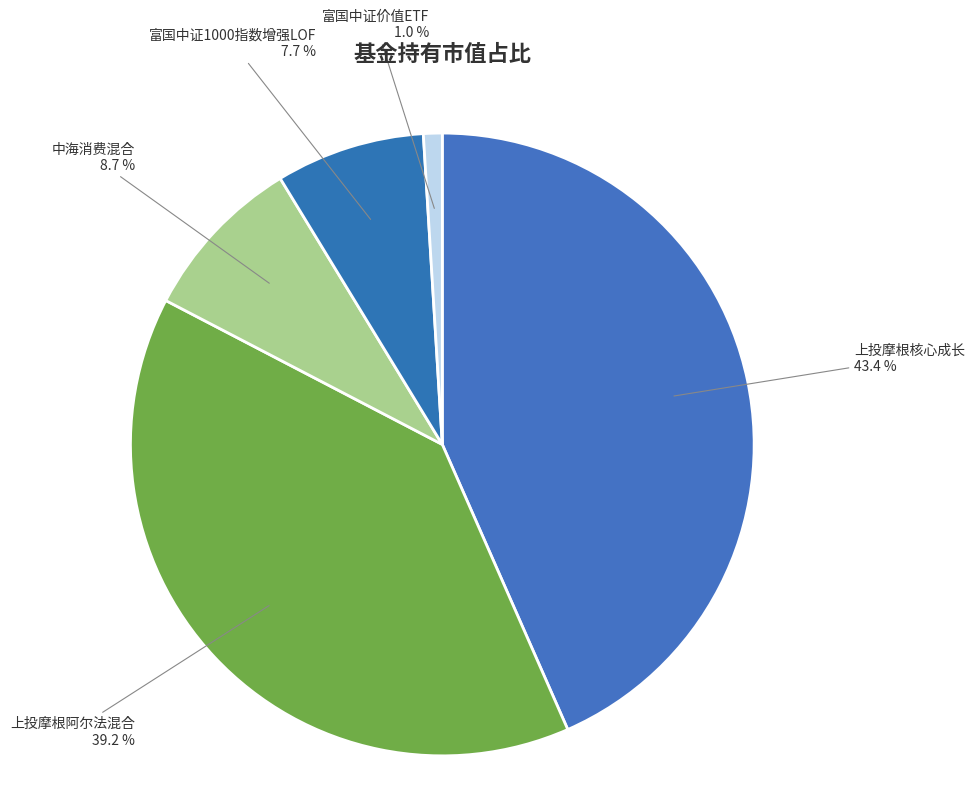

Between 富国中证价值ETF and 上投摩根阿尔法混合, which is larger?

上投摩根阿尔法混合